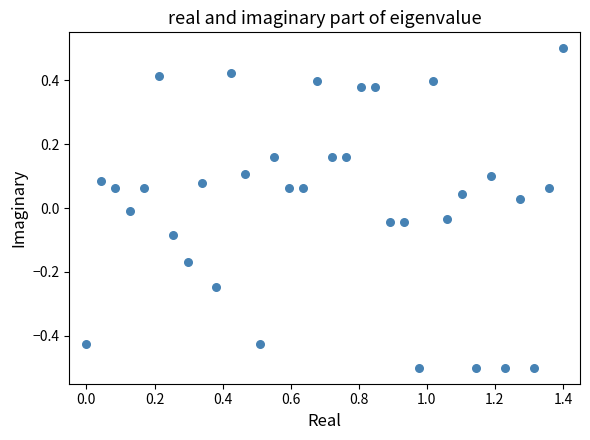

What is the range of Y values (max minus min)?

1.0